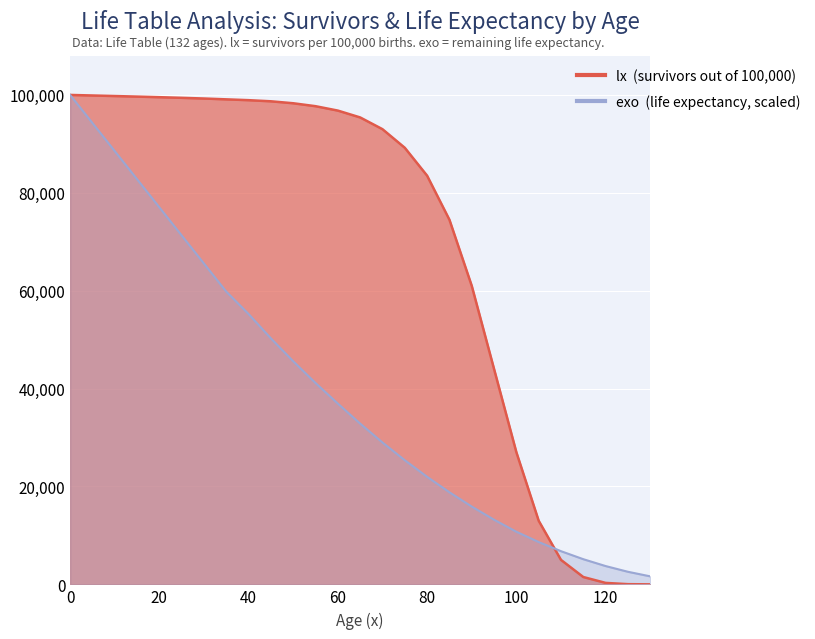

Which series has the largest range (max minus min)?

lx